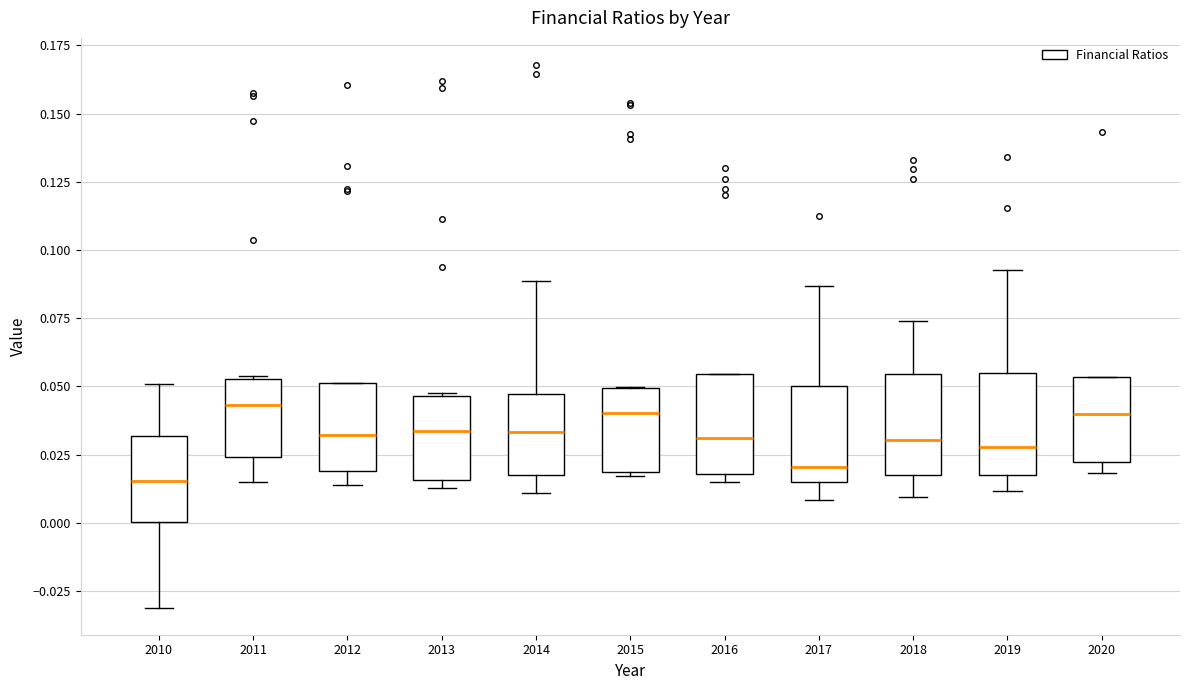

Which box's median line is the lowest?

2010